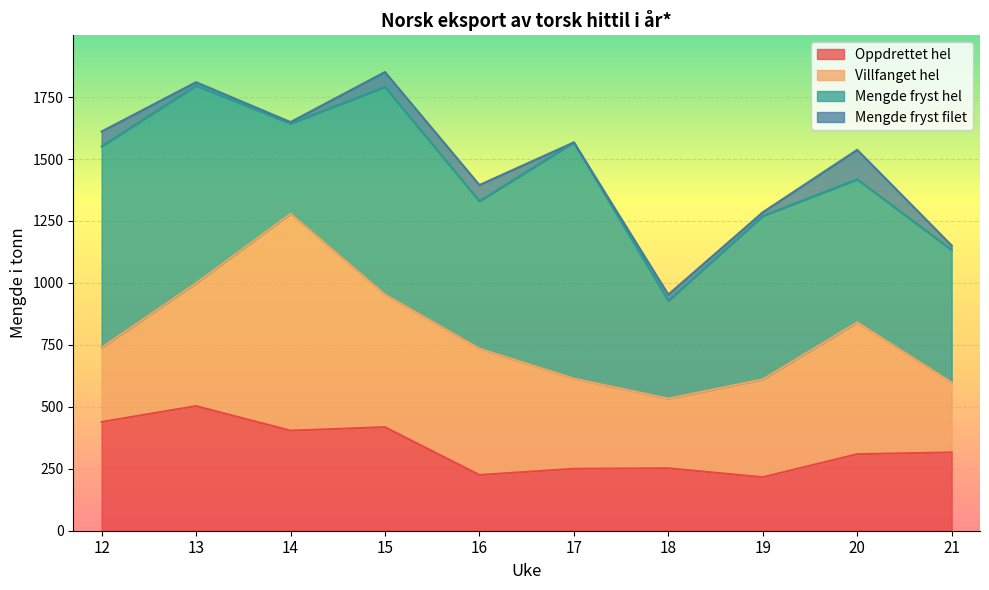

Rank the categories by Oppdrettet hel value from highest to lowest.

13, 12, 15, 14, 21, 20, 18, 17, 16, 19